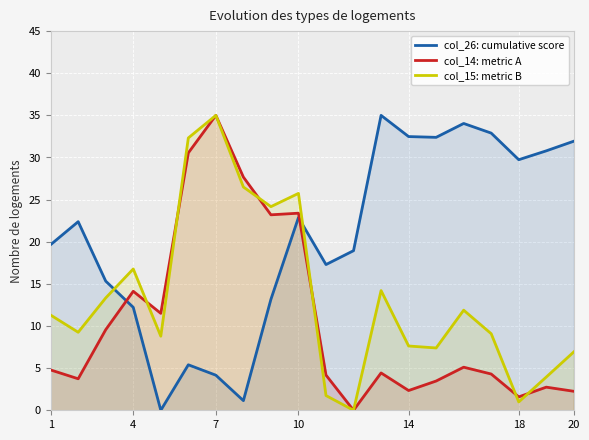

True or false: col_26: cumulative score and col_15: metric B cross at least once.

True